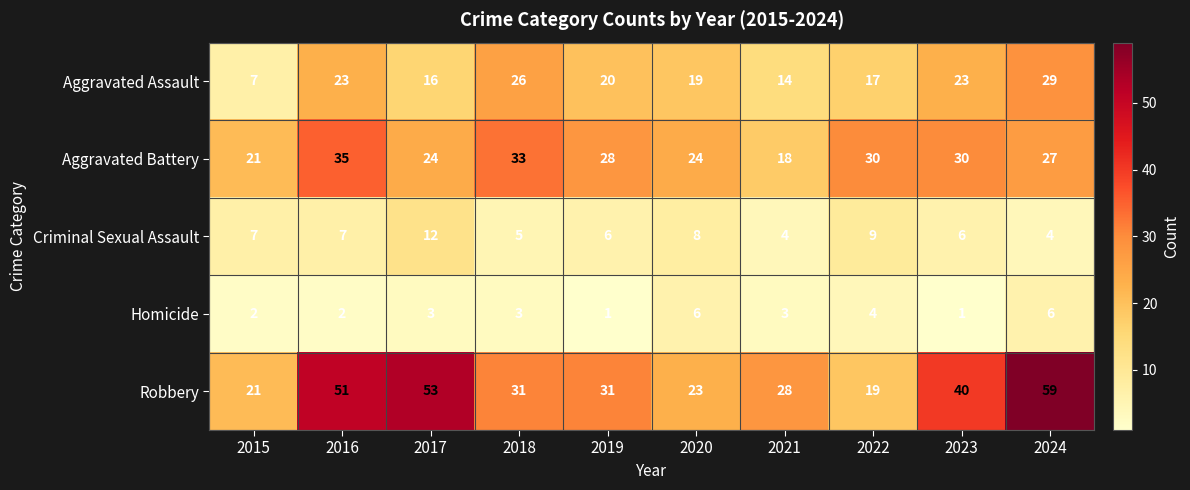

What is the sum of the Homicide values at 2020 and 2024?

12